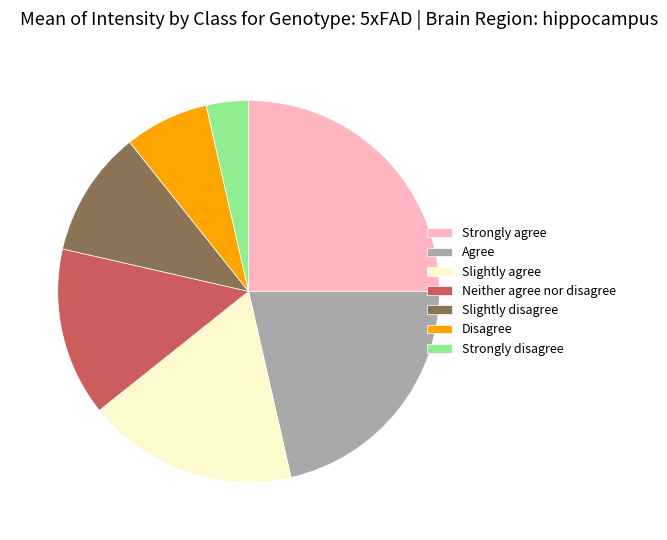

Between Slightly agree and Strongly agree, which is larger?

Strongly agree